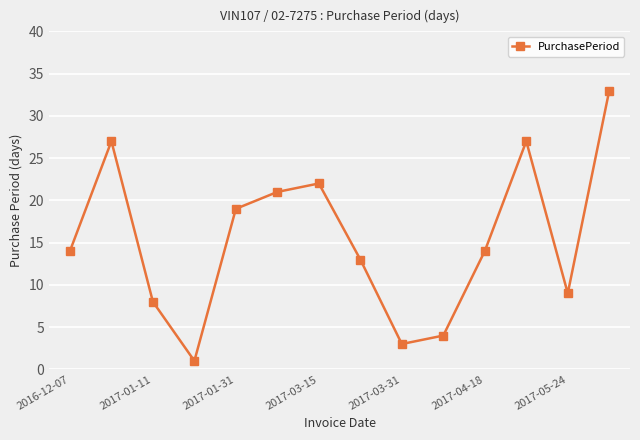

What is the average value?

15